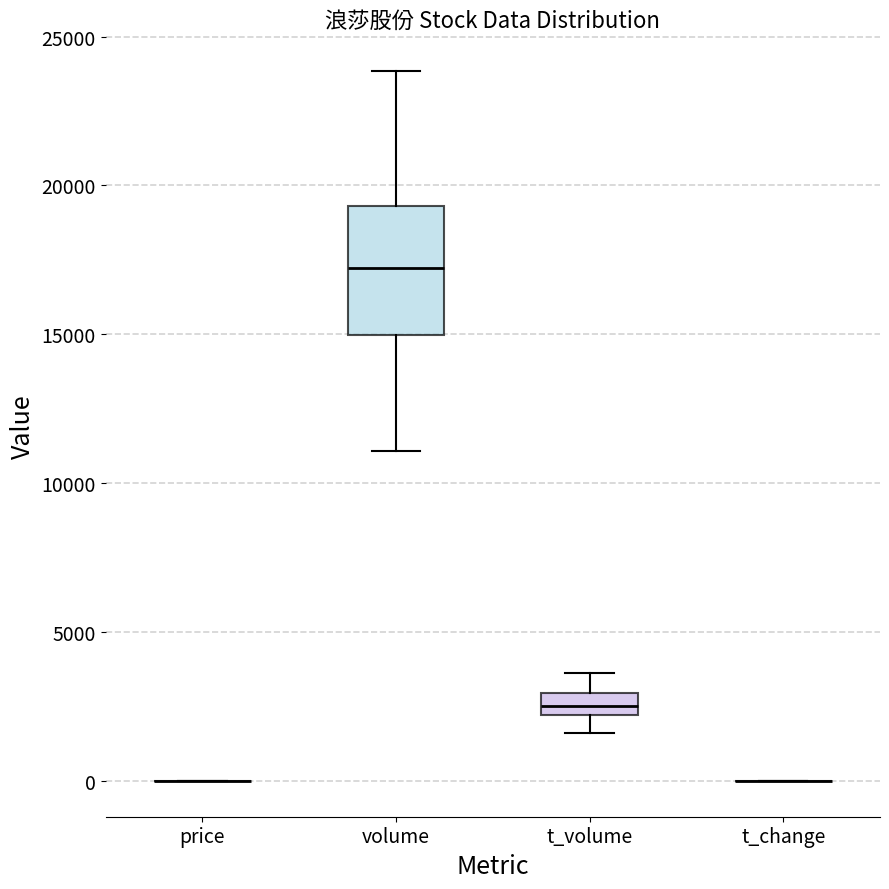

Where is the lower edge of the box for volume on the y-axis? The values are not printed on the chart, so give them approximately, as read against the axis.

15000